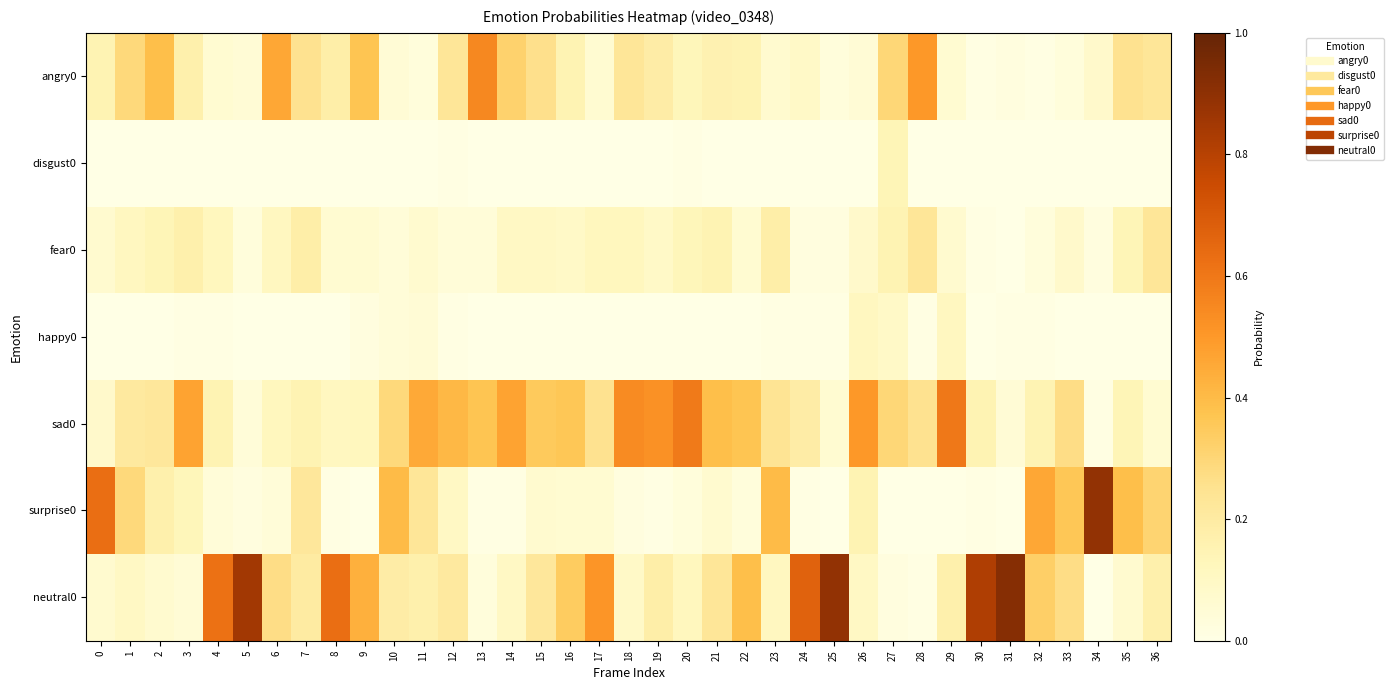

Reading left to right, extract all data points from this chart.

angry0: 0=0.1	1=0.3	2=0.4	3=0.2	4=0.1	5=0.1	6=0.5	7=0.2	8=0.2	9=0.4	10=0.1	11=0.0	12=0.2	13=0.6	14=0.3	15=0.3	16=0.1	17=0.1	18=0.2	19=0.2	20=0.1	21=0.2	22=0.1	23=0.1	24=0.1	25=0.0	26=0.1	27=0.3	28=0.5	29=0.1	30=0.0	31=0.0	32=0.0	33=0.0	34=0.1	35=0.2	36=0.2
disgust0: 0=0.0	1=0.0	2=0.0	3=0.0	4=0.0	5=0.0	6=0.0	7=0.0	8=0.0	9=0.0	10=0.0	11=0.0	12=0.0	13=0.0	14=0.0	15=0.0	16=0.0	17=0.0	18=0.0	19=0.0	20=0.0	21=0.0	22=0.0	23=0.0	24=0.0	25=0.0	26=0.0	27=0.1	28=0.0	29=0.0	30=0.0	31=0.0	32=0.0	33=0.0	34=0.0	35=0.0	36=0.0
fear0: 0=0.1	1=0.1	2=0.1	3=0.2	4=0.1	5=0.0	6=0.1	7=0.2	8=0.1	9=0.1	10=0.0	11=0.1	12=0.0	13=0.0	14=0.1	15=0.1	16=0.1	17=0.1	18=0.1	19=0.1	20=0.1	21=0.1	22=0.1	23=0.2	24=0.0	25=0.0	26=0.1	27=0.1	28=0.2	29=0.1	30=0.0	31=0.0	32=0.0	33=0.1	34=0.0	35=0.1	36=0.2
happy0: 0=0.0	1=0.0	2=0.0	3=0.0	4=0.0	5=0.0	6=0.0	7=0.0	8=0.0	9=0.0	10=0.0	11=0.1	12=0.0	13=0.0	14=0.0	15=0.0	16=0.0	17=0.0	18=0.0	19=0.0	20=0.0	21=0.0	22=0.0	23=0.0	24=0.0	25=0.0	26=0.1	27=0.1	28=0.0	29=0.1	30=0.0	31=0.0	32=0.0	33=0.0	34=0.0	35=0.0	36=0.0
sad0: 0=0.1	1=0.2	2=0.2	3=0.5	4=0.1	5=0.0	6=0.1	7=0.1	8=0.1	9=0.1	10=0.3	11=0.5	12=0.4	13=0.4	14=0.5	15=0.3	16=0.4	17=0.2	18=0.5	19=0.5	20=0.6	21=0.4	22=0.4	23=0.2	24=0.2	25=0.1	26=0.5	27=0.3	28=0.2	29=0.6	30=0.1	31=0.1	32=0.1	33=0.3	34=0.0	35=0.1	36=0.1
surprise0: 0=0.6	1=0.3	2=0.2	3=0.1	4=0.0	5=0.0	6=0.0	7=0.2	8=0.0	9=0.0	10=0.4	11=0.2	12=0.1	13=0.0	14=0.0	15=0.1	16=0.1	17=0.1	18=0.0	19=0.0	20=0.0	21=0.1	22=0.0	23=0.4	24=0.0	25=0.0	26=0.1	27=0.0	28=0.0	29=0.0	30=0.0	31=0.0	32=0.5	33=0.4	34=0.9	35=0.4	36=0.3
neutral0: 0=0.1	1=0.1	2=0.1	3=0.1	4=0.6	5=0.8	6=0.3	7=0.2	8=0.6	9=0.4	10=0.2	11=0.2	12=0.2	13=0.0	14=0.1	15=0.2	16=0.3	17=0.5	18=0.1	19=0.2	20=0.1	21=0.2	22=0.4	23=0.1	24=0.7	25=0.9	26=0.1	27=0.0	28=0.0	29=0.2	30=0.8	31=0.9	32=0.3	33=0.3	34=0.0	35=0.1	36=0.2